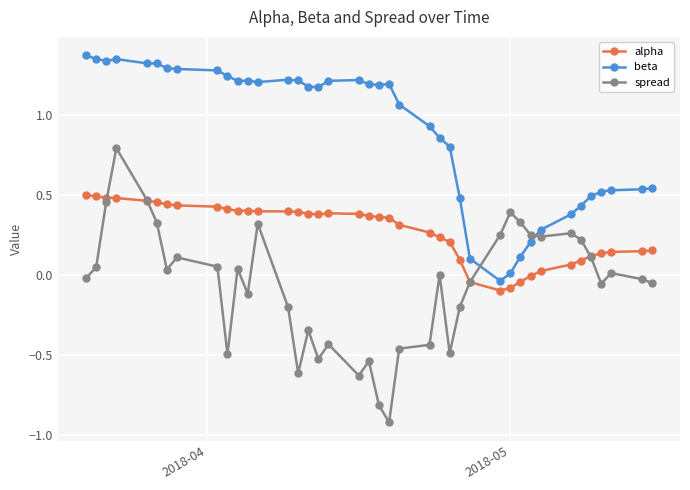

Which series has the largest range (max minus min)?

spread